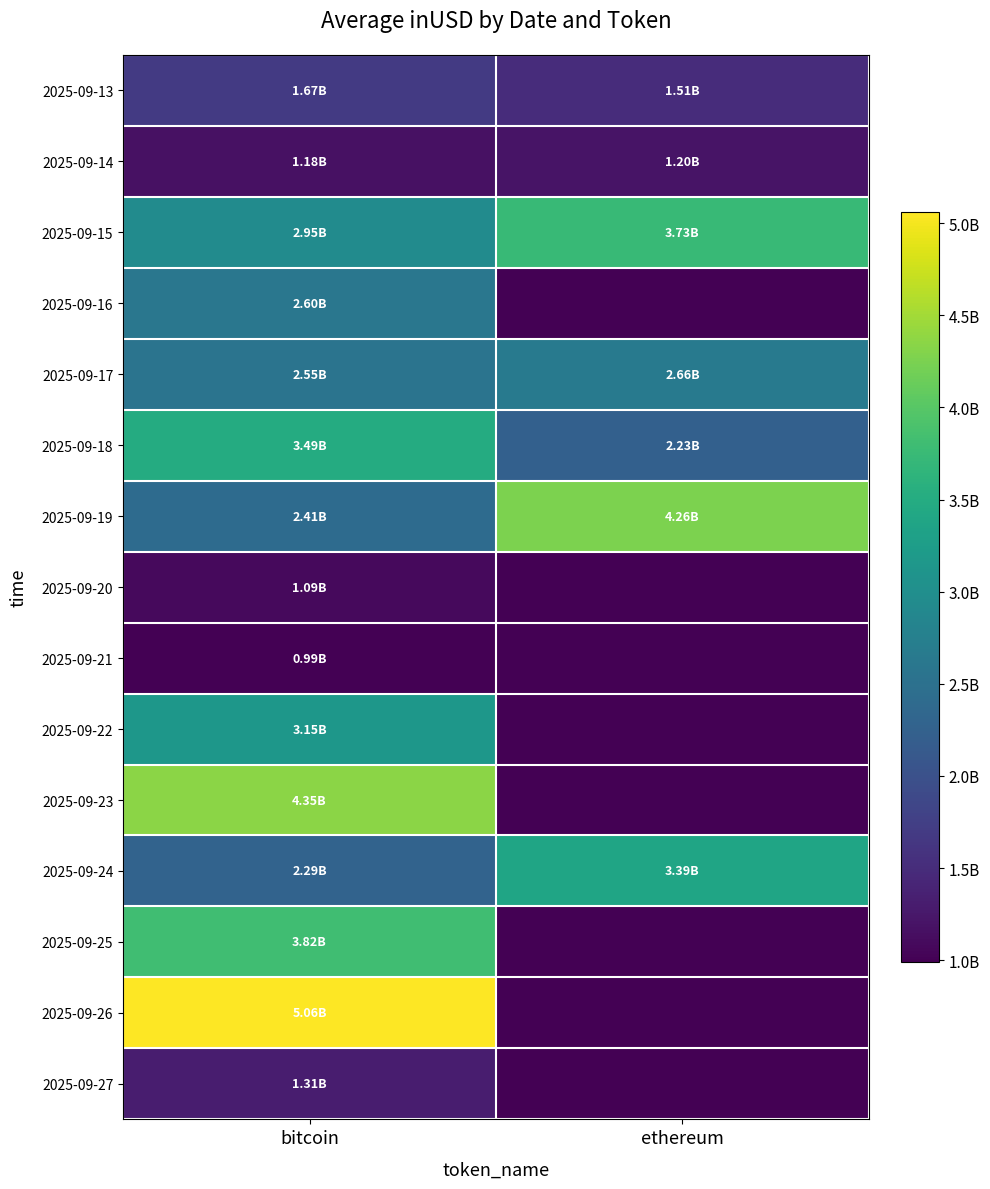

Reading left to right, what are all the values shown in this chart?

2025-09-13: bitcoin=1673673413.3	ethereum=1510528362.3
2025-09-14: bitcoin=1177752233.9	ethereum=1201099551.6
2025-09-15: bitcoin=2951630065.5	ethereum=3732696343.8
2025-09-16: bitcoin=2604837697.1	ethereum=0.0
2025-09-17: bitcoin=2548209130.6	ethereum=2658772985.7
2025-09-18: bitcoin=3488133505.3	ethereum=2234728937.7
2025-09-19: bitcoin=2410116314.1	ethereum=4258126978.7
2025-09-20: bitcoin=1091485295.3	ethereum=0.0
2025-09-21: bitcoin=987636899.1	ethereum=0.0
2025-09-22: bitcoin=3151546667.6	ethereum=0.0
2025-09-23: bitcoin=4346366505.4	ethereum=0.0
2025-09-24: bitcoin=2285023081.1	ethereum=3385992453.9
2025-09-25: bitcoin=3817655150.6	ethereum=0.0
2025-09-26: bitcoin=5061848163.0	ethereum=0.0
2025-09-27: bitcoin=1308626854.4	ethereum=0.0